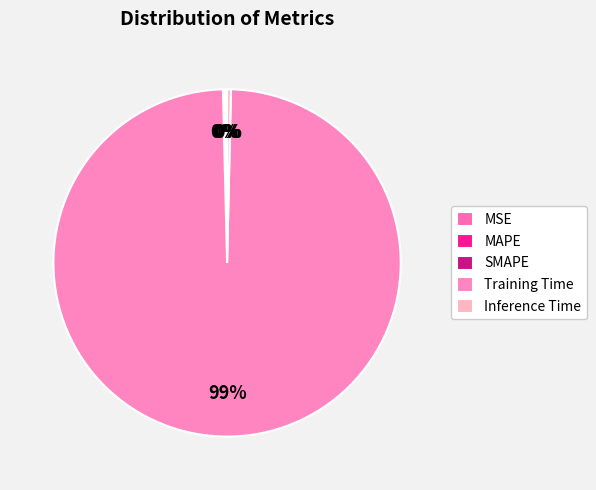

How many slices are in this pie chart?

5